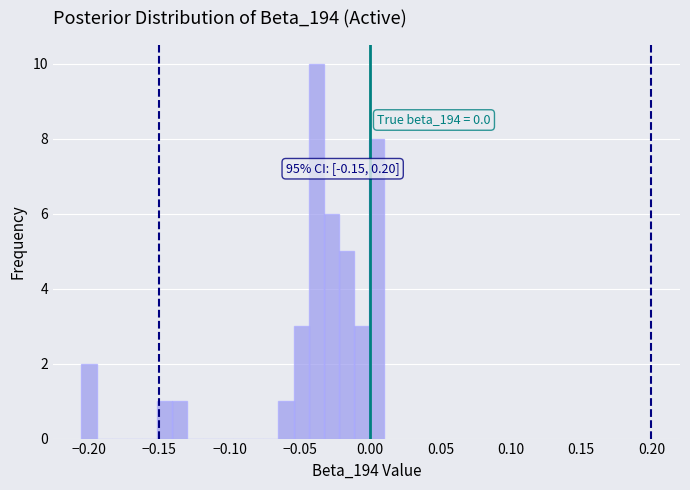

Around what value on the x-axis is the tallest bar? Give the approximate position of its centre, as read against the axis.

-0.040